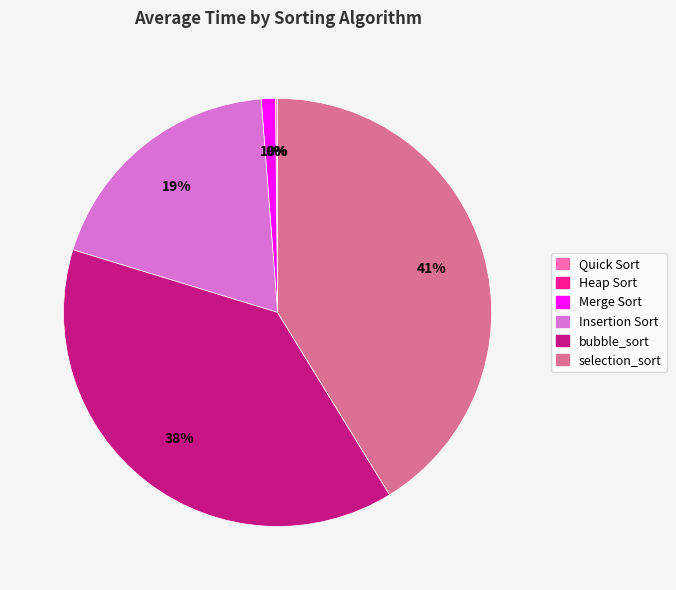

Does any single category account for the majority?

No